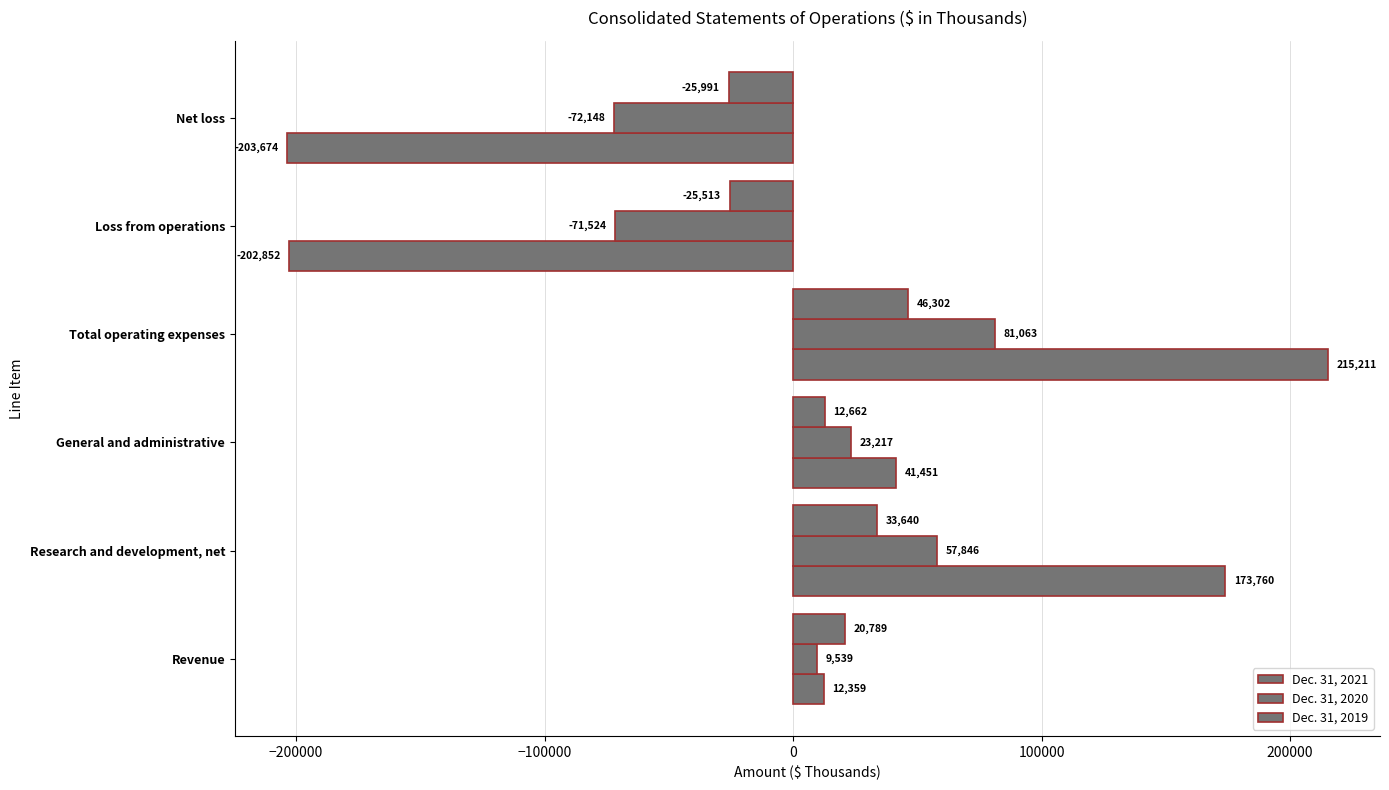

Which series has the largest range (max minus min)?

Dec. 31, 2021